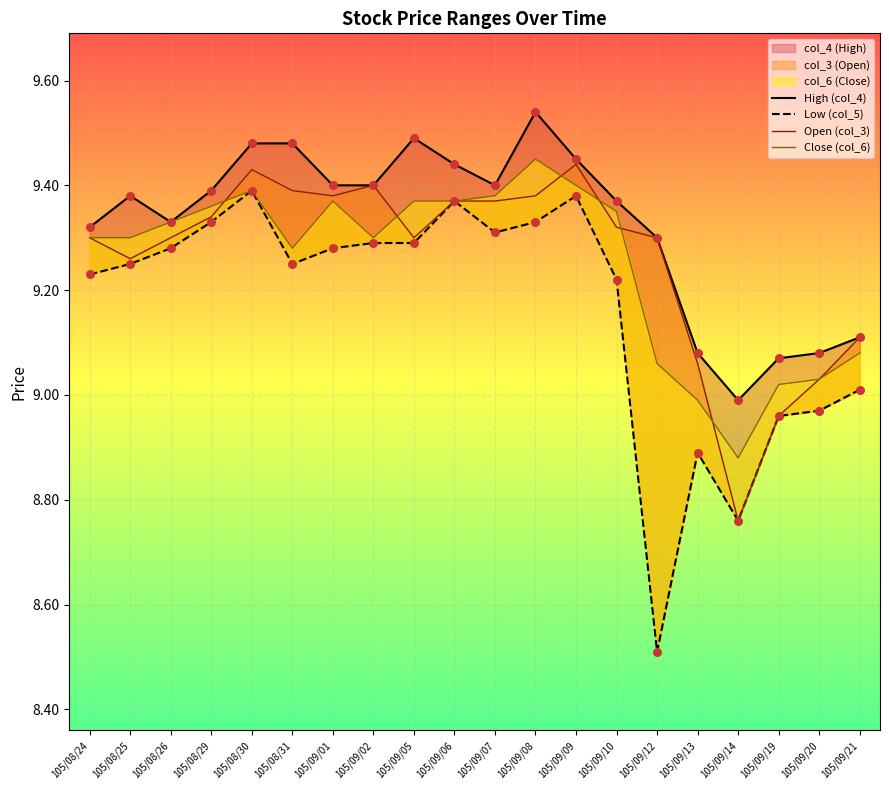

What are all the series names shown in the legend?

High (col_4), Low (col_5), Open (col_3), Close (col_6)